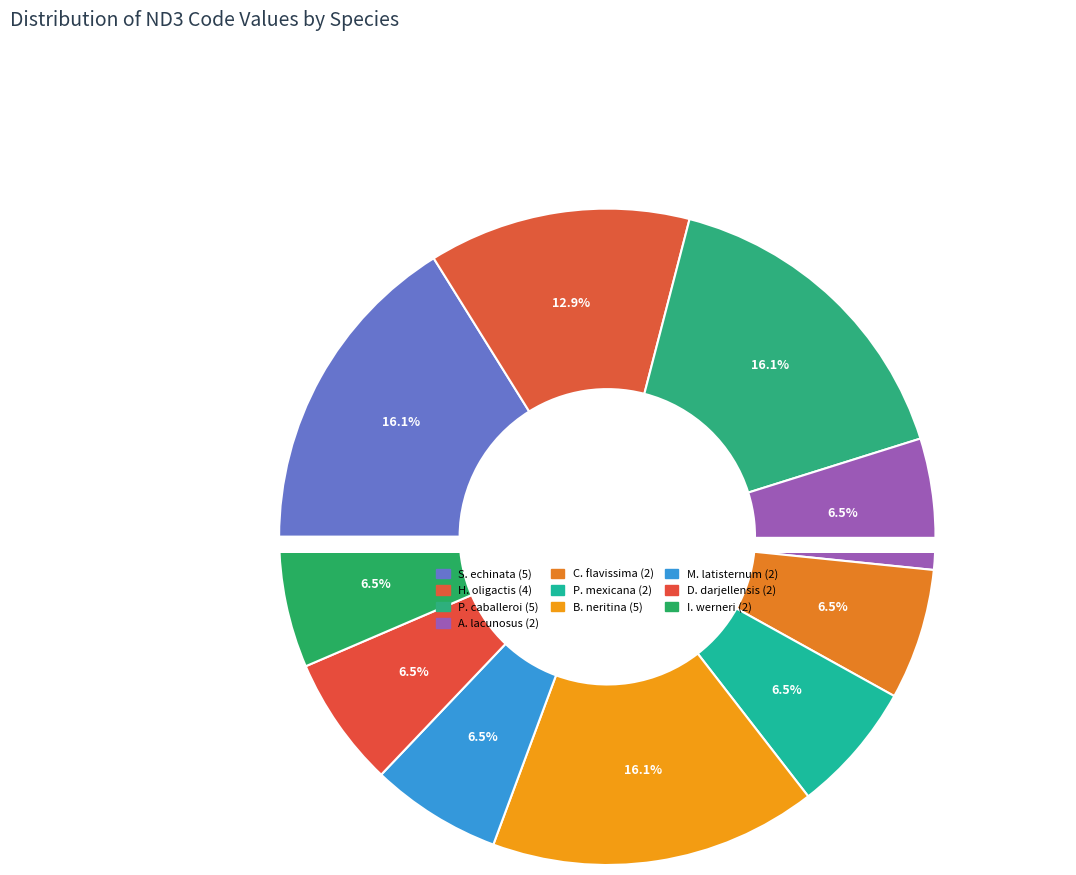

Is it true that Poecilia mexicana is 15% of the pie?

False